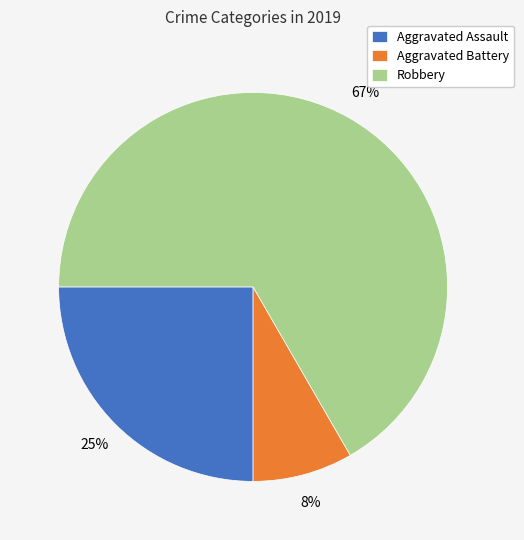

Which has a higher value, Aggravated Battery or Robbery?

Robbery